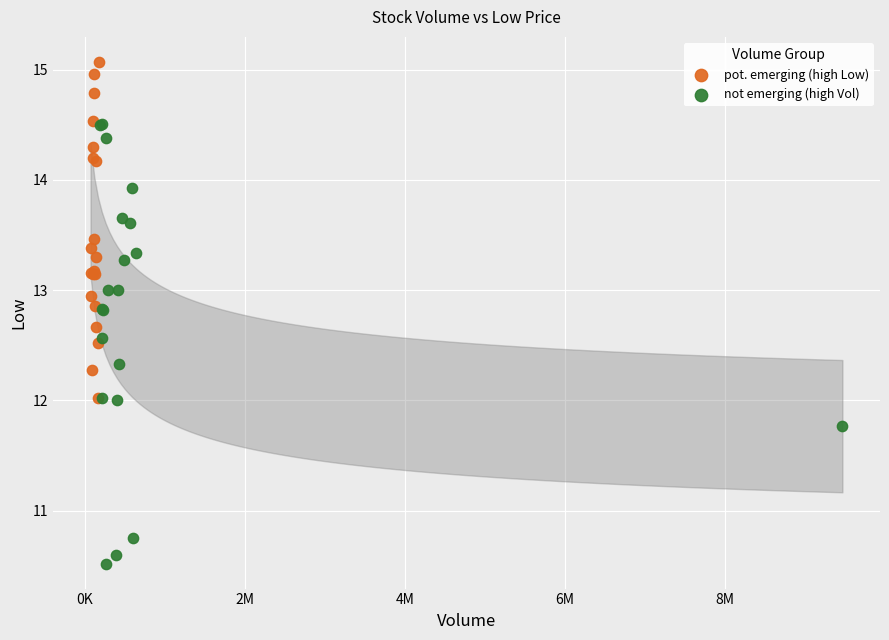

Which series contains the highest Y value?

pot. emerging (high Low)